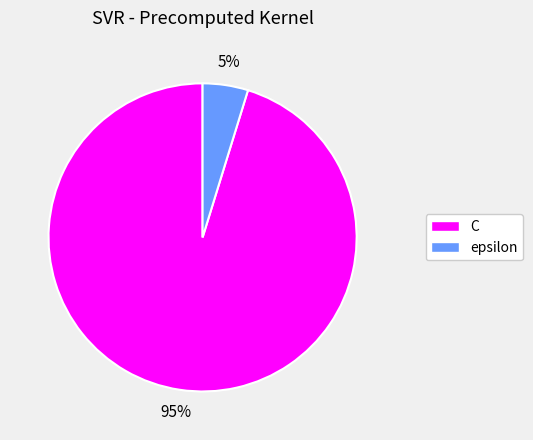

Does C represent more than half of the total?

Yes